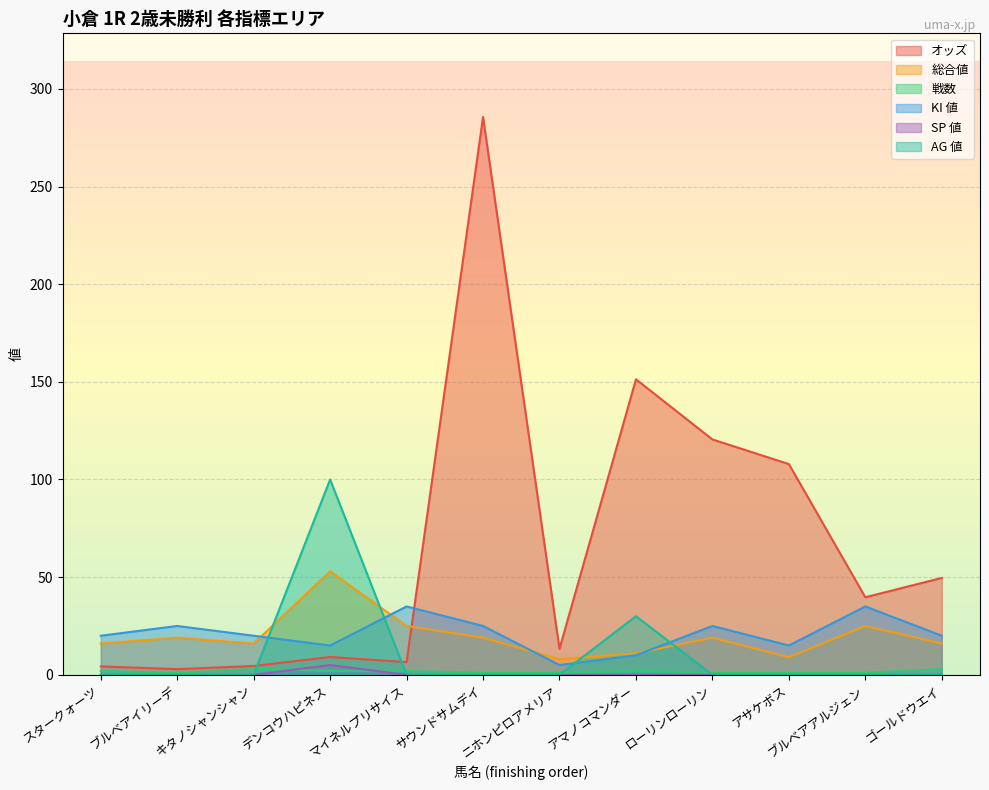

Rank the series at ブルベアアルジェン from highest to lowest value.

オッズ, KI 値, 総合値, 戦数, SP 値, AG 値